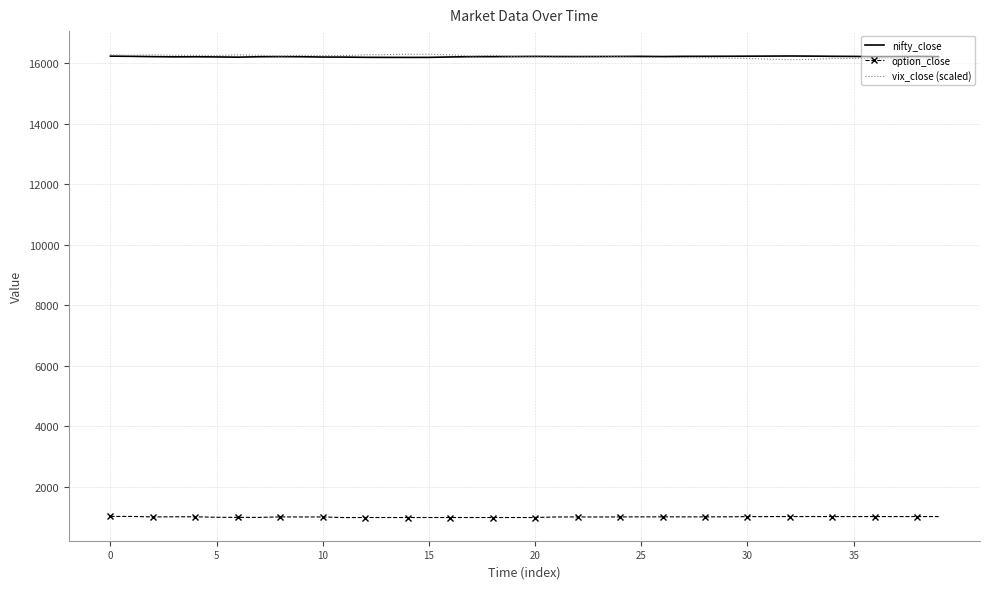

What is the average value of the nifty_close series?

16214.0